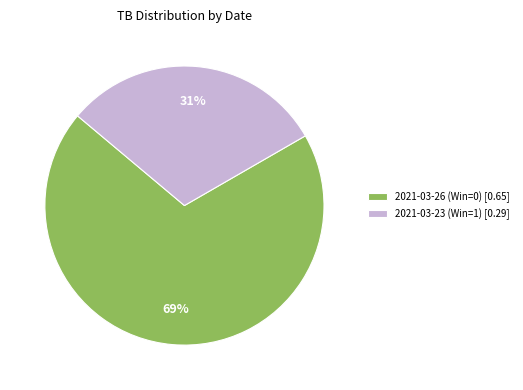

Is the sum of 2021-03-23 (Win=1) and 2021-03-26 (Win=0) greater than half?

Yes